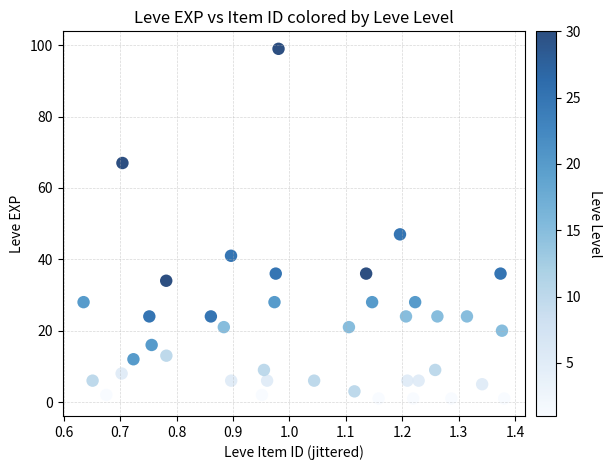

What Y value in the scatter plot is closest to 50?

47